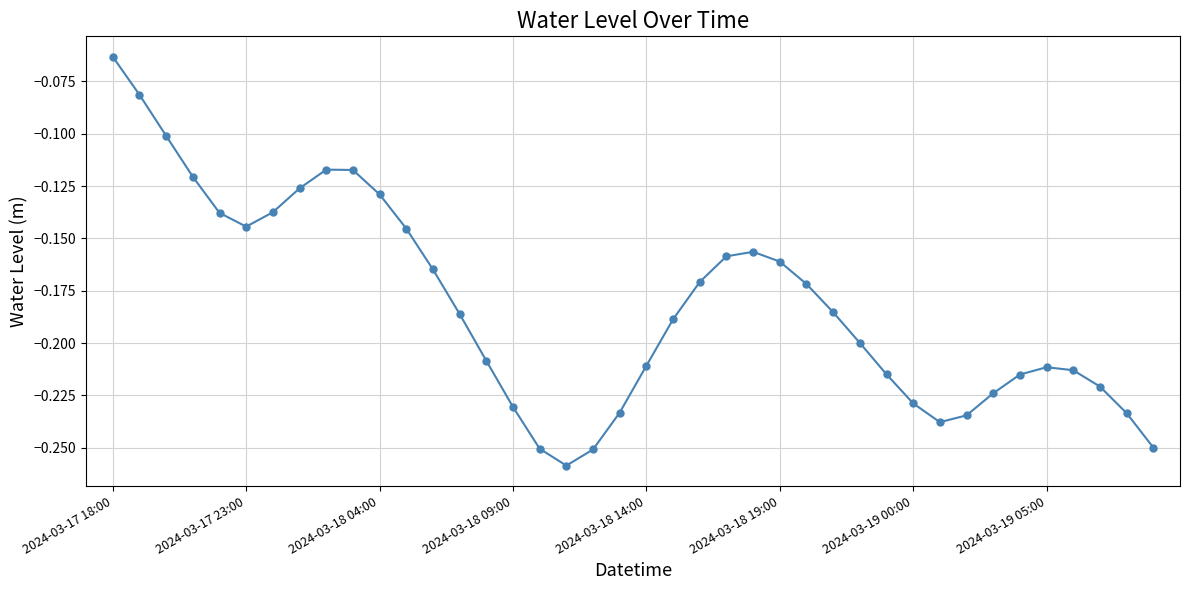

True or false: the data has more than 0 interior local peaks.

True